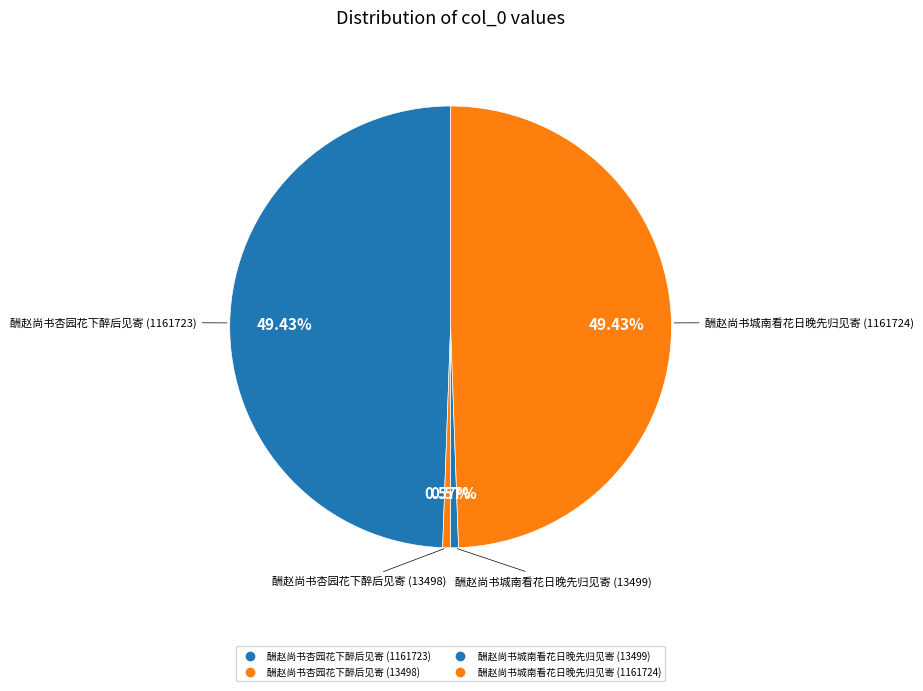

Does any single category account for the majority?

No